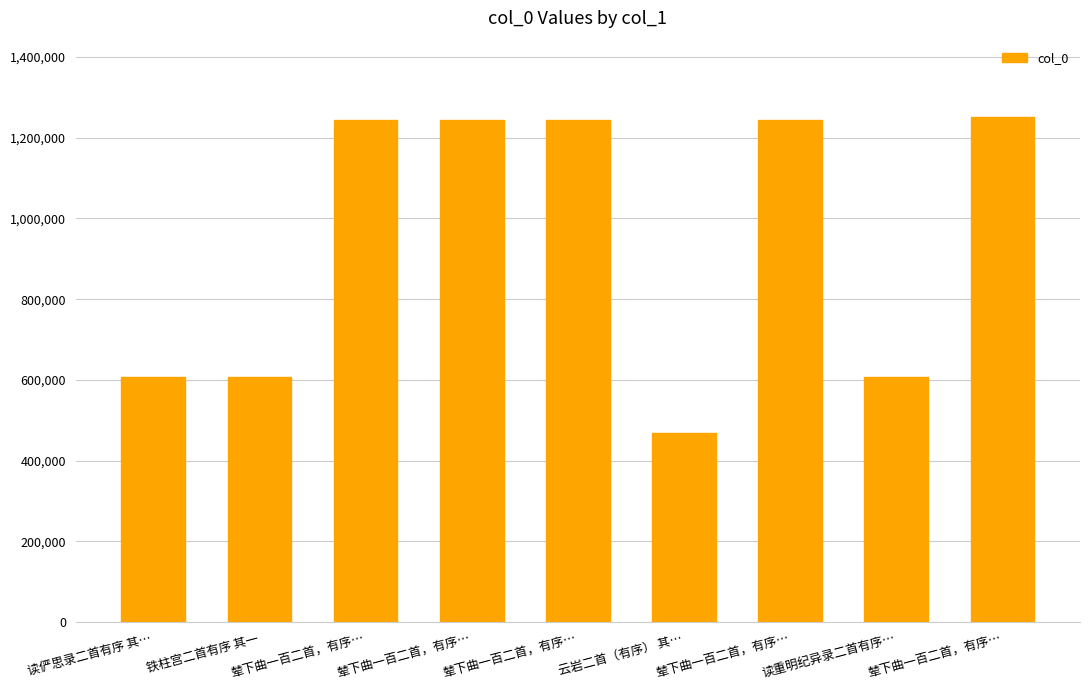

What is the difference between the maximum and minimum values?

782987